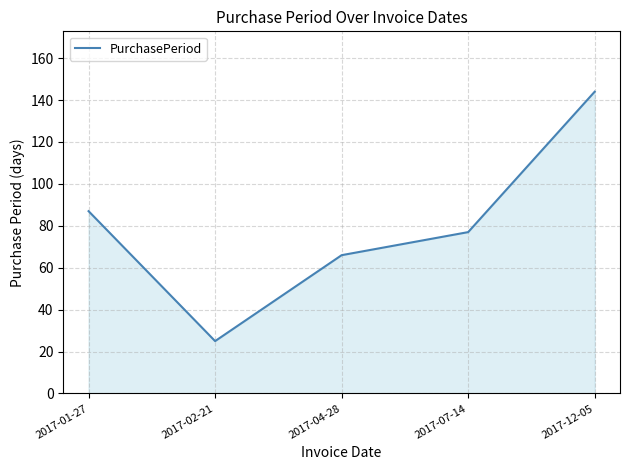

Reading left to right, what are all the values shown in this chart?

87	25	66	77	144